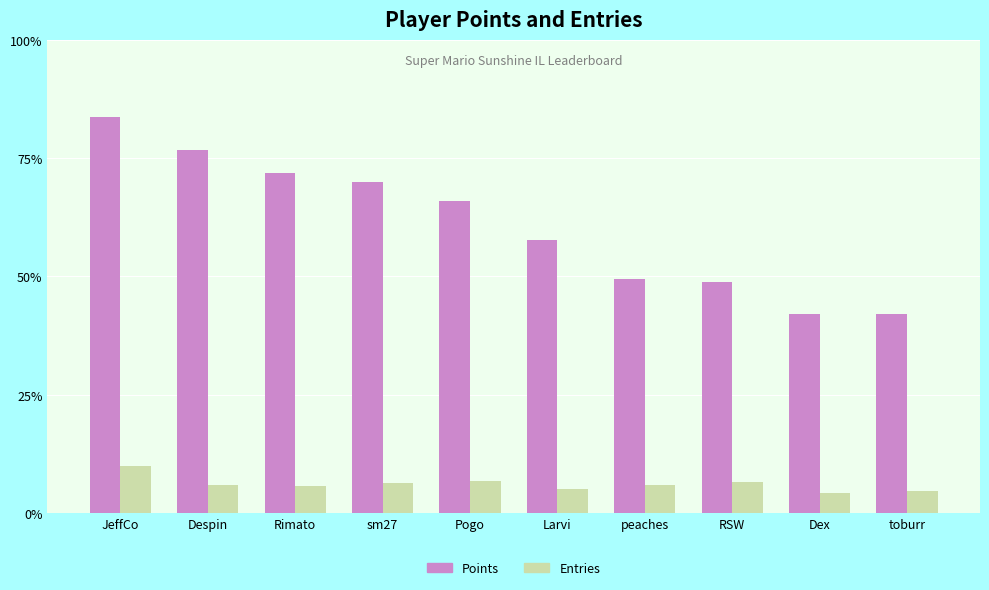

Does the chart contain stacked bars?

No